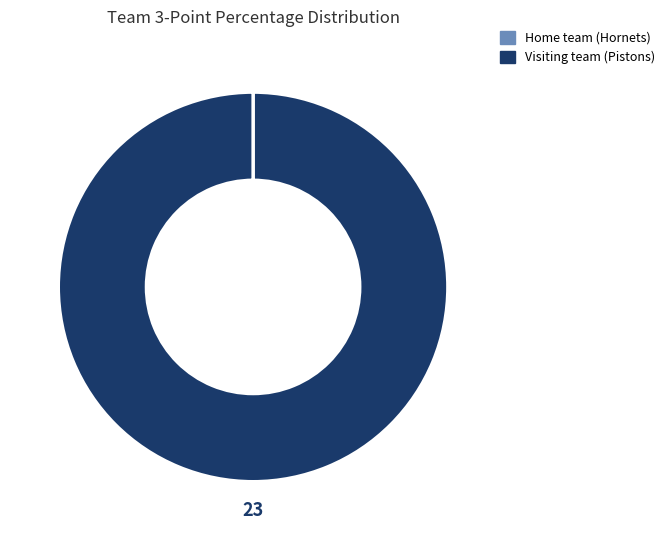

The Visiting team (Pistons) slice represents 100% of the pie. True or false?

True